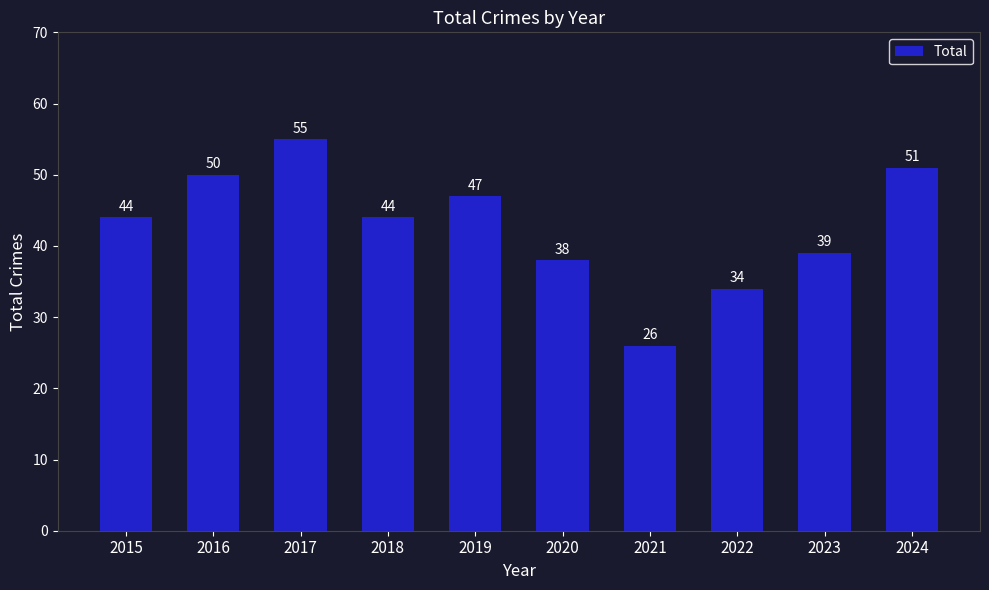

Reading right to left, extract all data points from this chart.

2024=51	2023=39	2022=34	2021=26	2020=38	2019=47	2018=44	2017=55	2016=50	2015=44